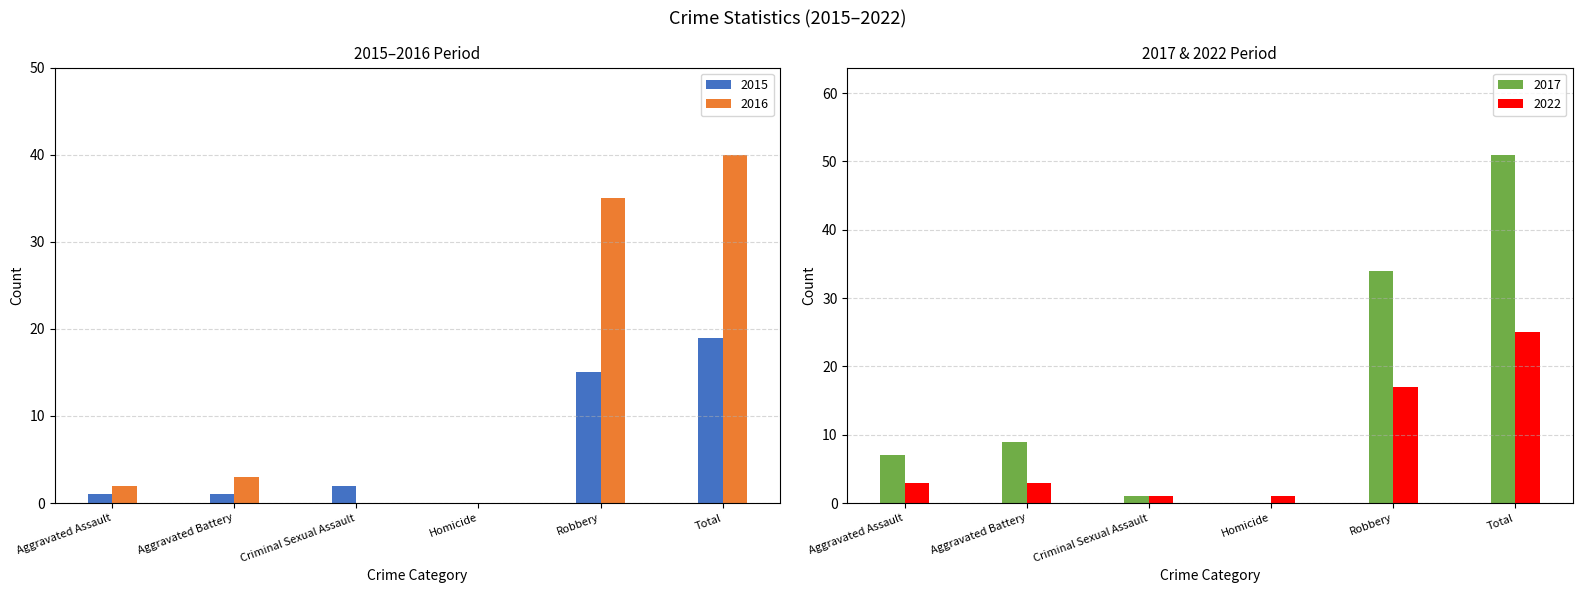

What is the sum of all 2016 values?

80